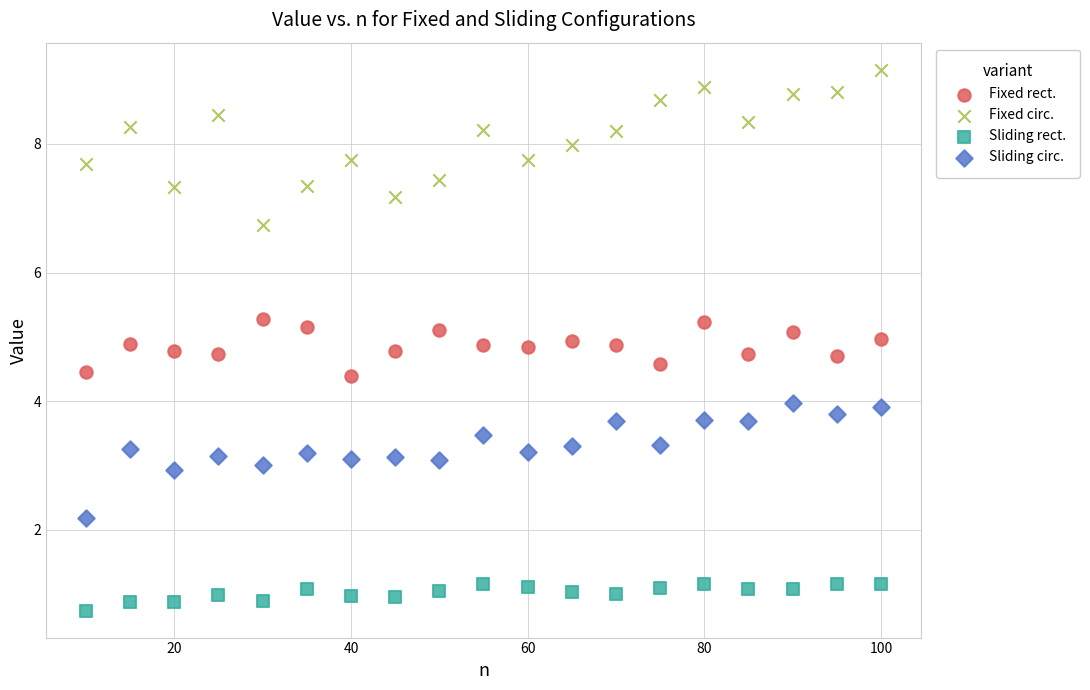

In the Sliding rect. series, what Y value is closest to 0?

0.7